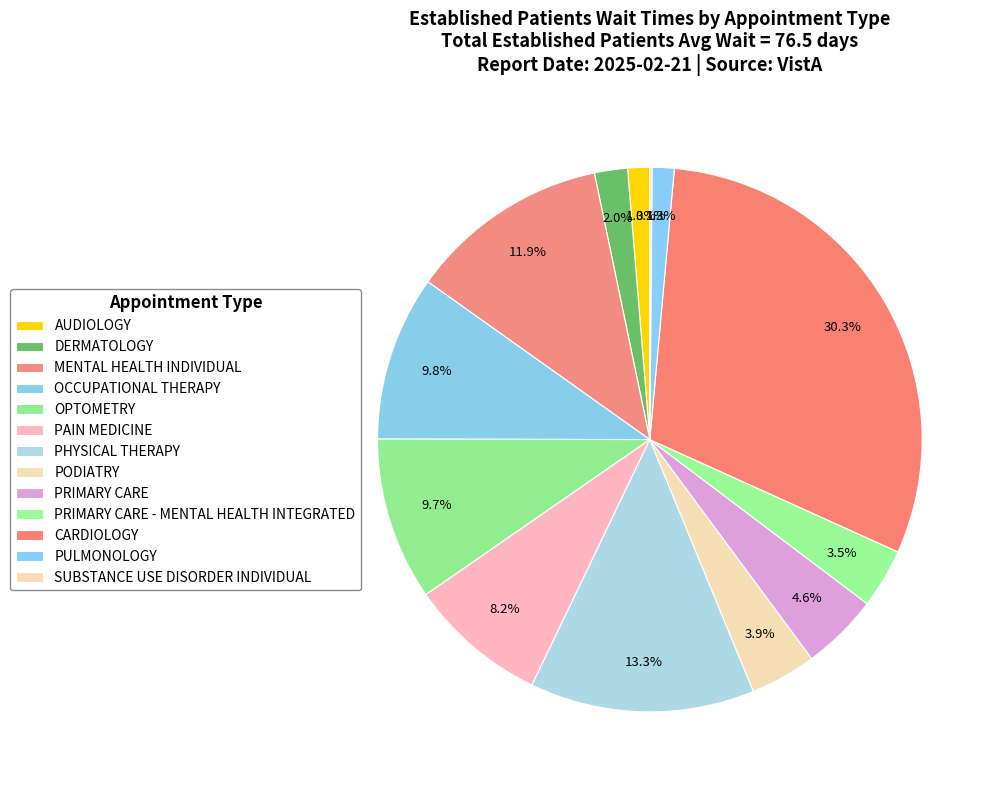

To the nearest percent, what portion does OPTOMETRY represent?

10%